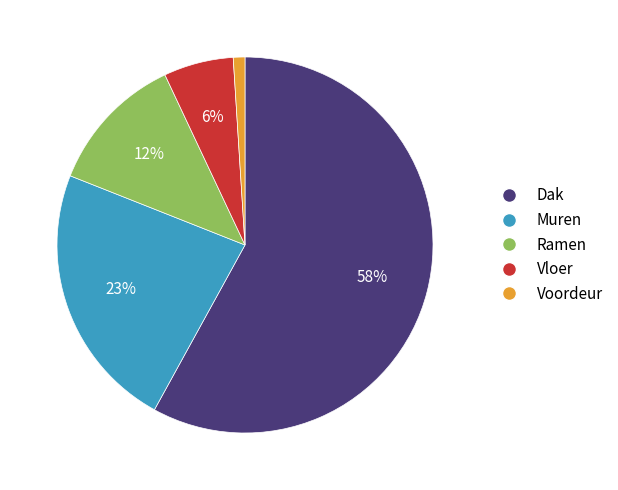

To the nearest percent, what is the average slice percentage?

20%